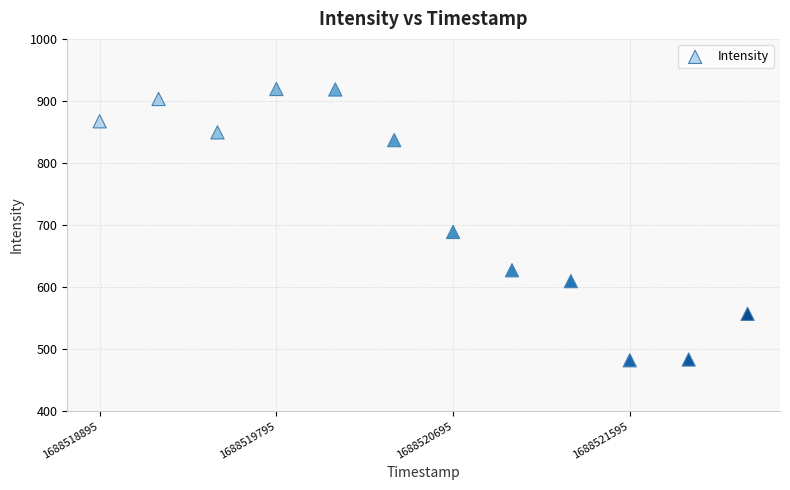

What Y value in the scatter plot is closest to 700?

688.8